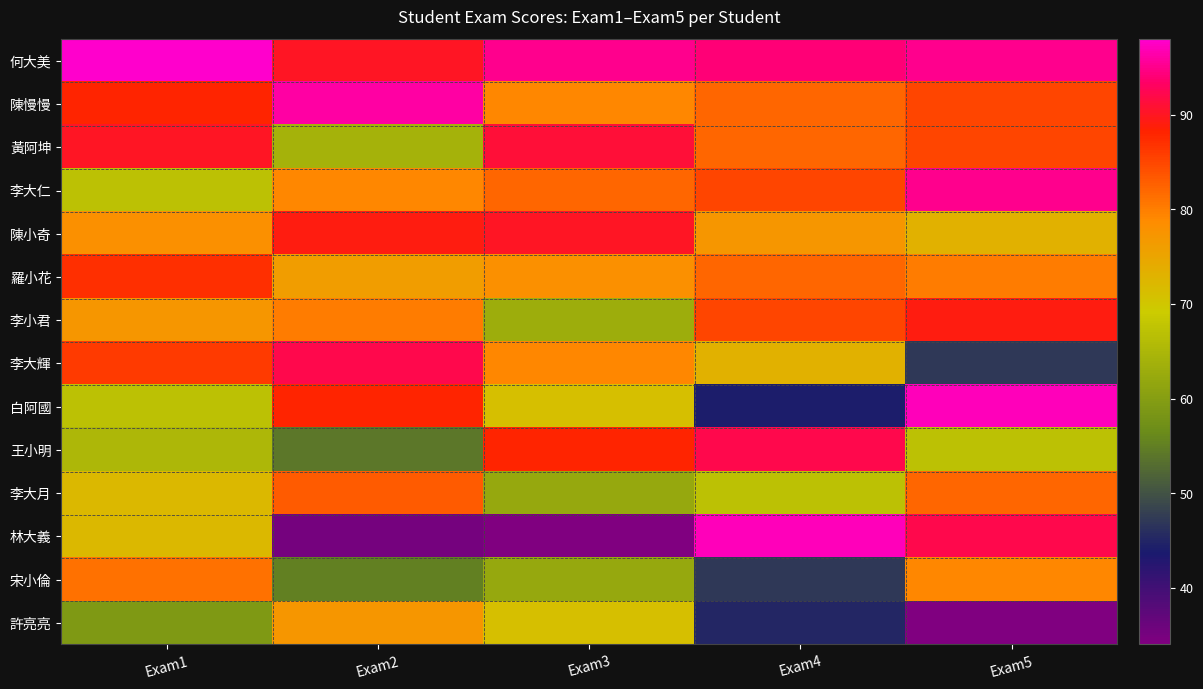

What is the total value across all series at Exam1?

1087